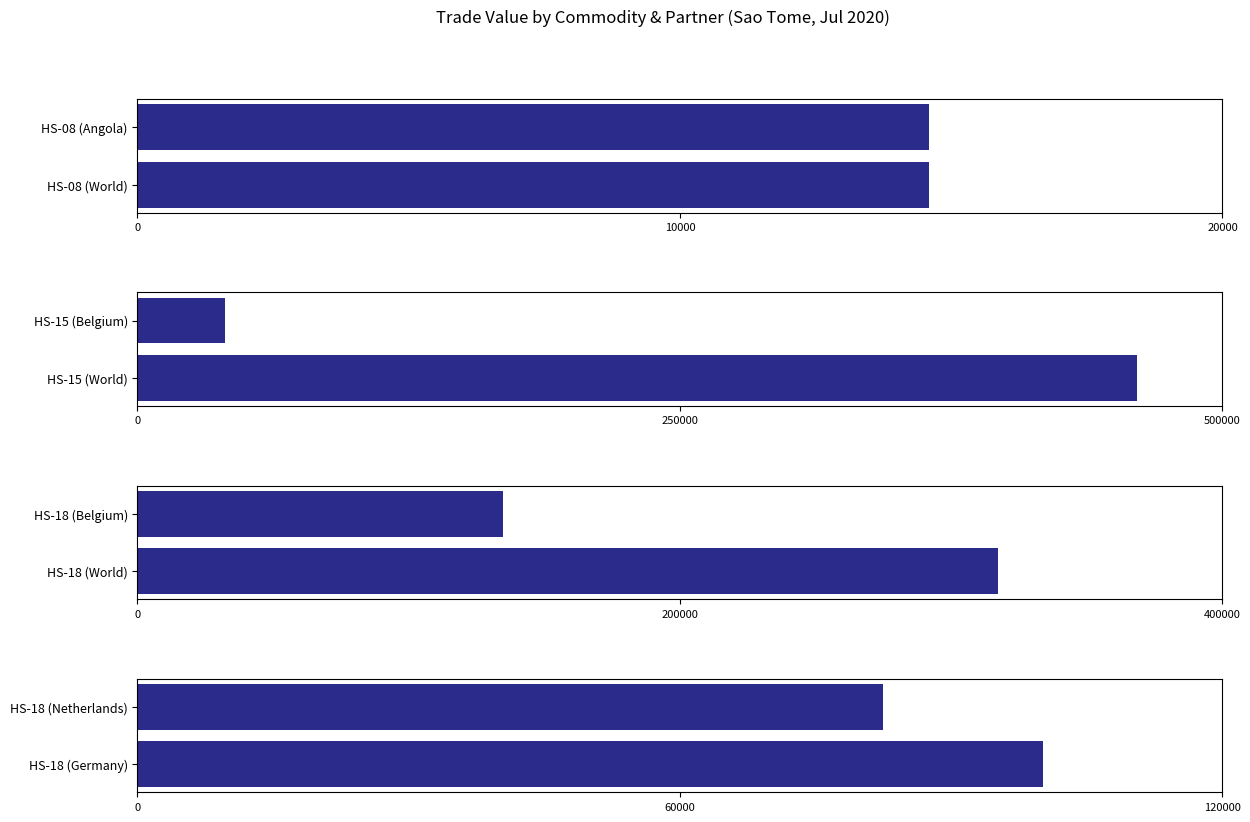

Which series has the largest range (max minus min)?

HS-15